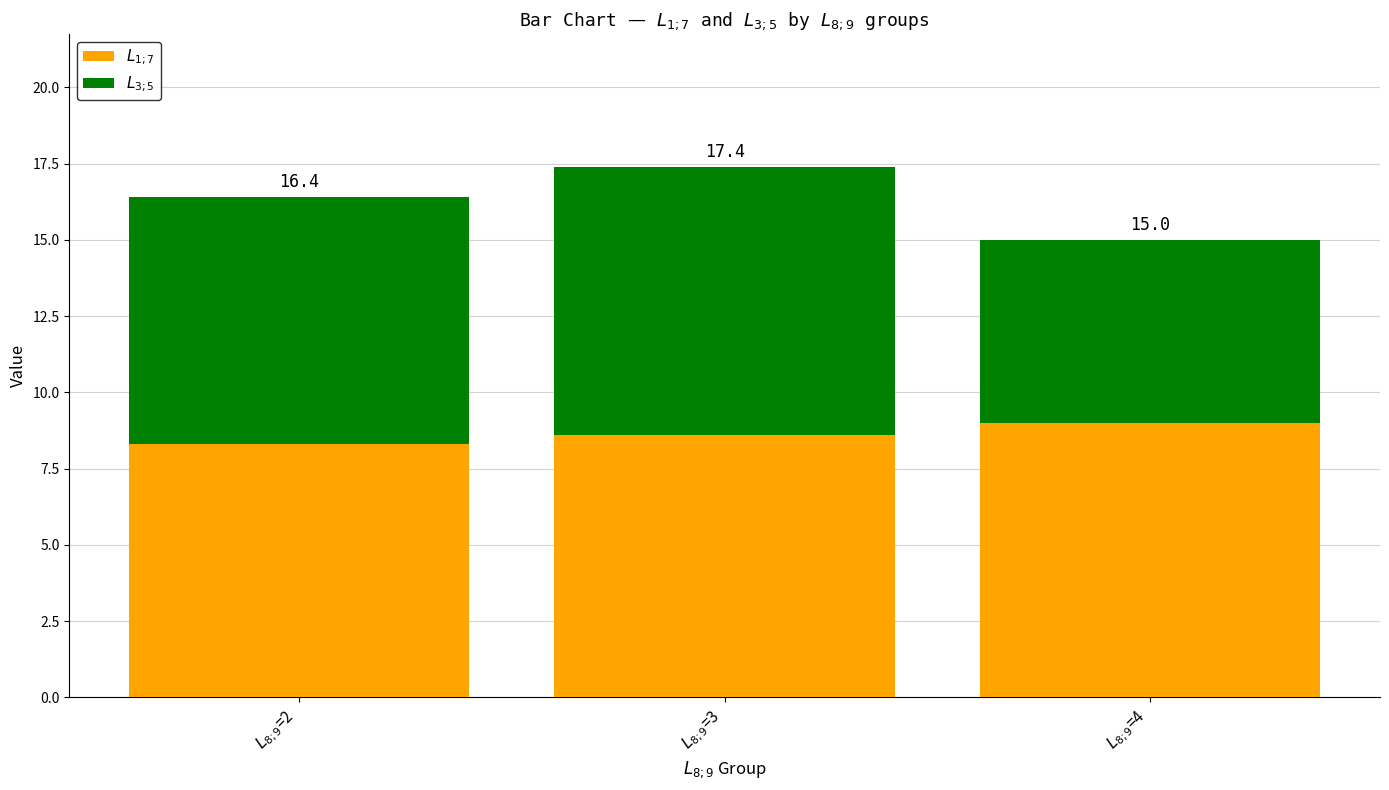

Which series has the largest total across all categories?

$L_{1;7}$